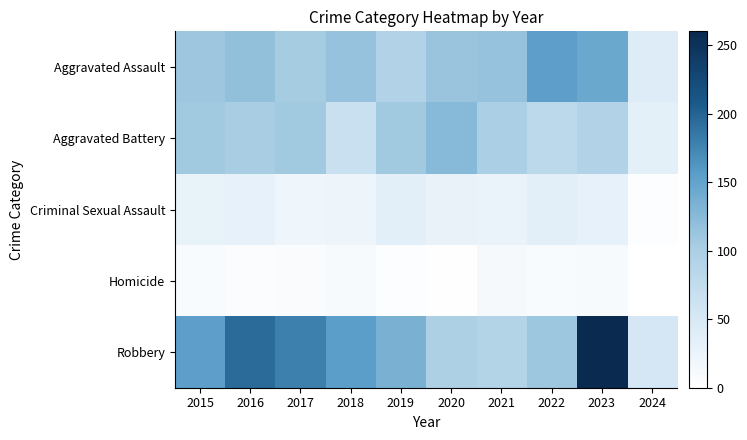

How many categories are shown in the chart?

10